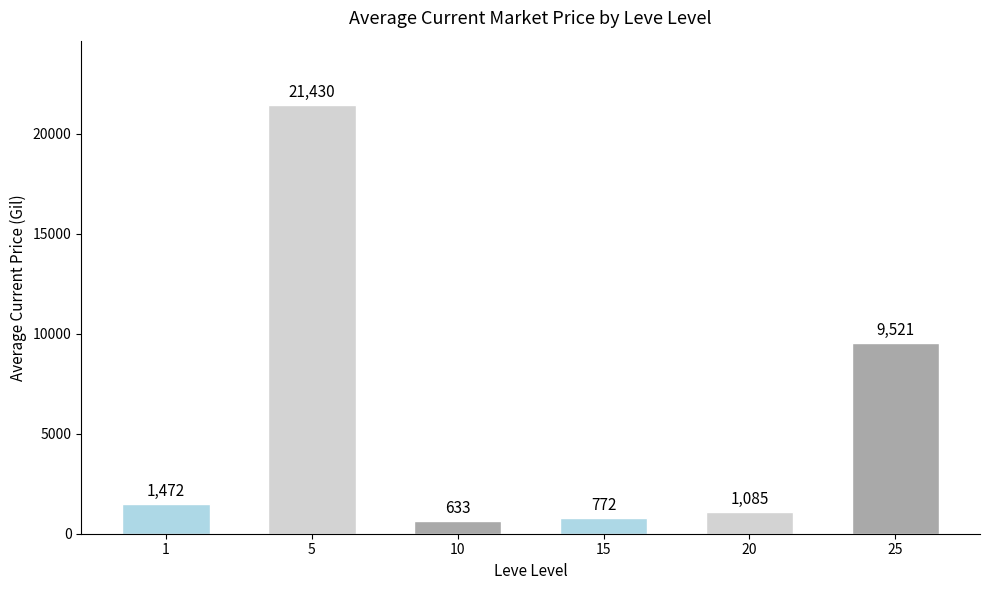

Is it true that the value at 10 is 633.1?

True